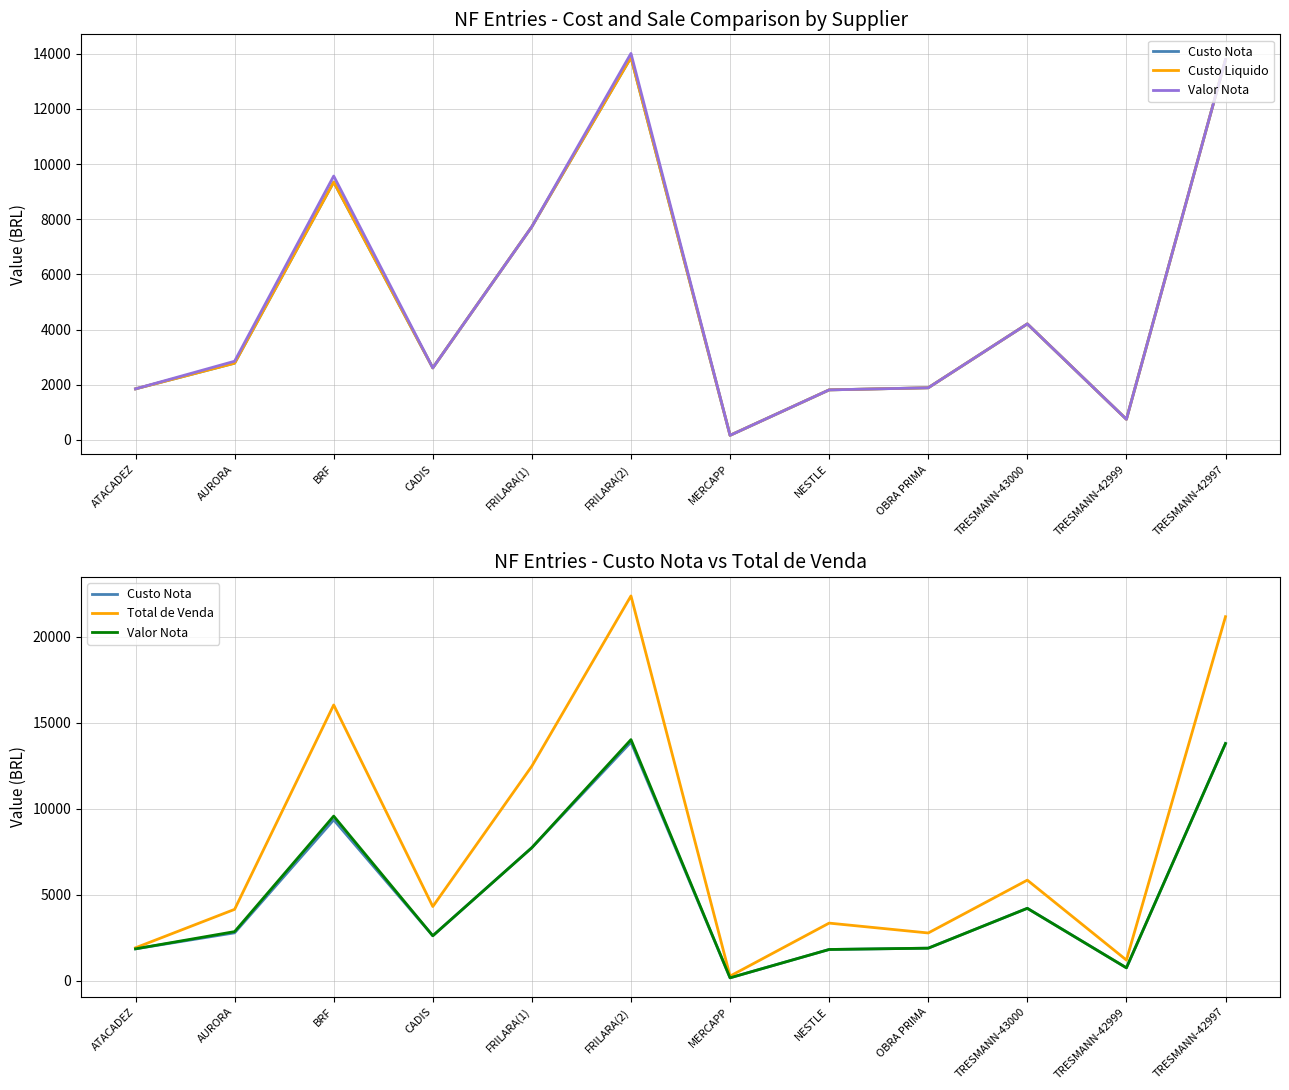

Where is the first local maximum for Custo Nota?

BRF